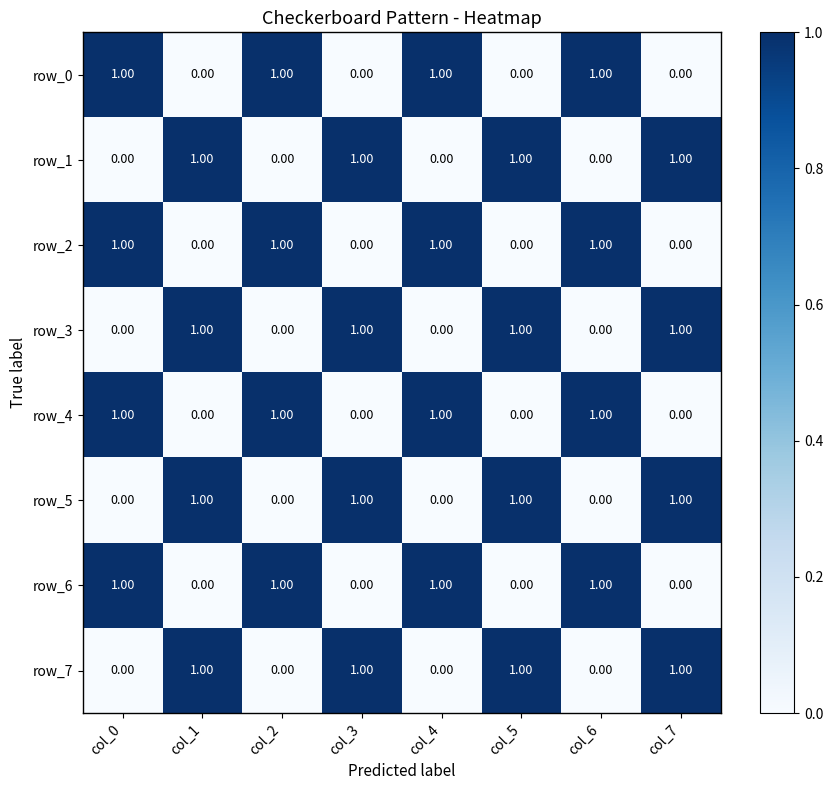

What is the difference between the row_1 values at col_6 and col_3?

1